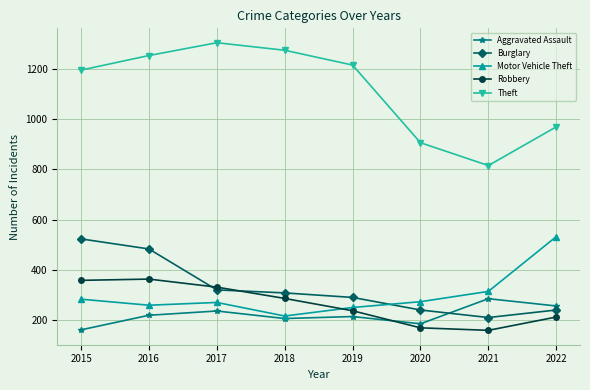

True or false: Robbery and Theft cross at least once.

False